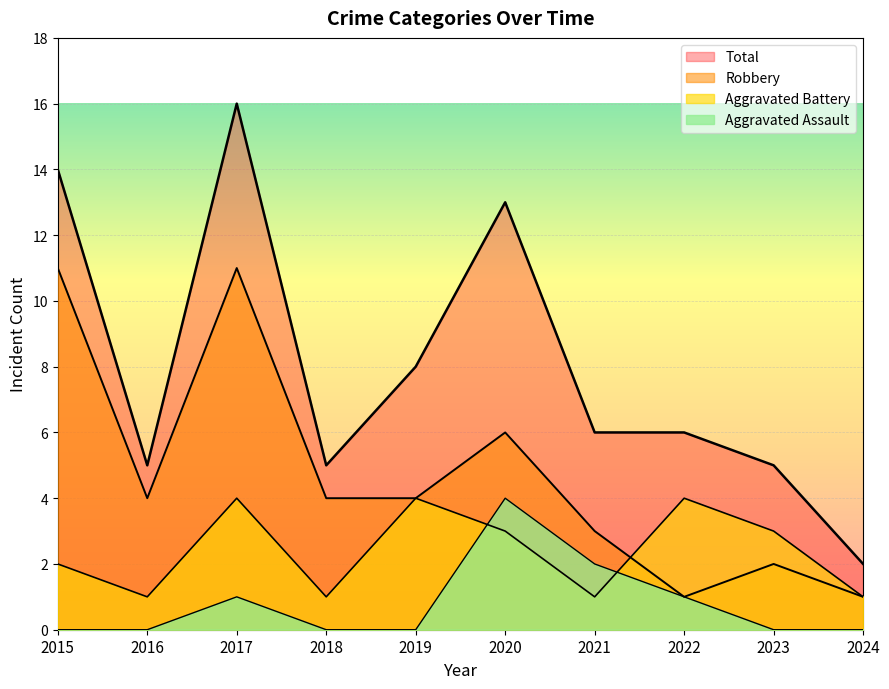

How many values in the Aggravated Battery series exceed 3?

3